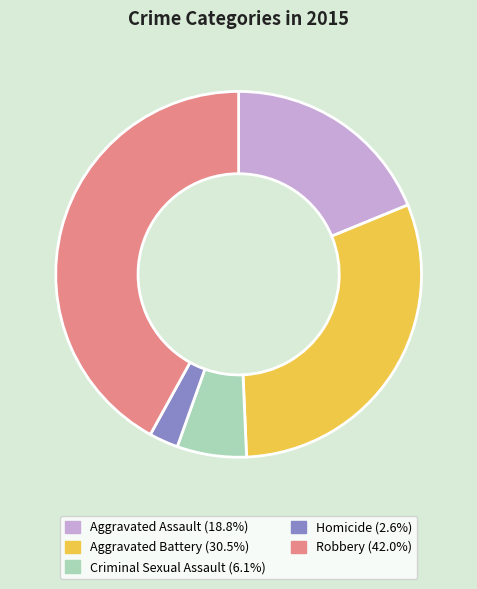

Does any single category account for the majority?

No